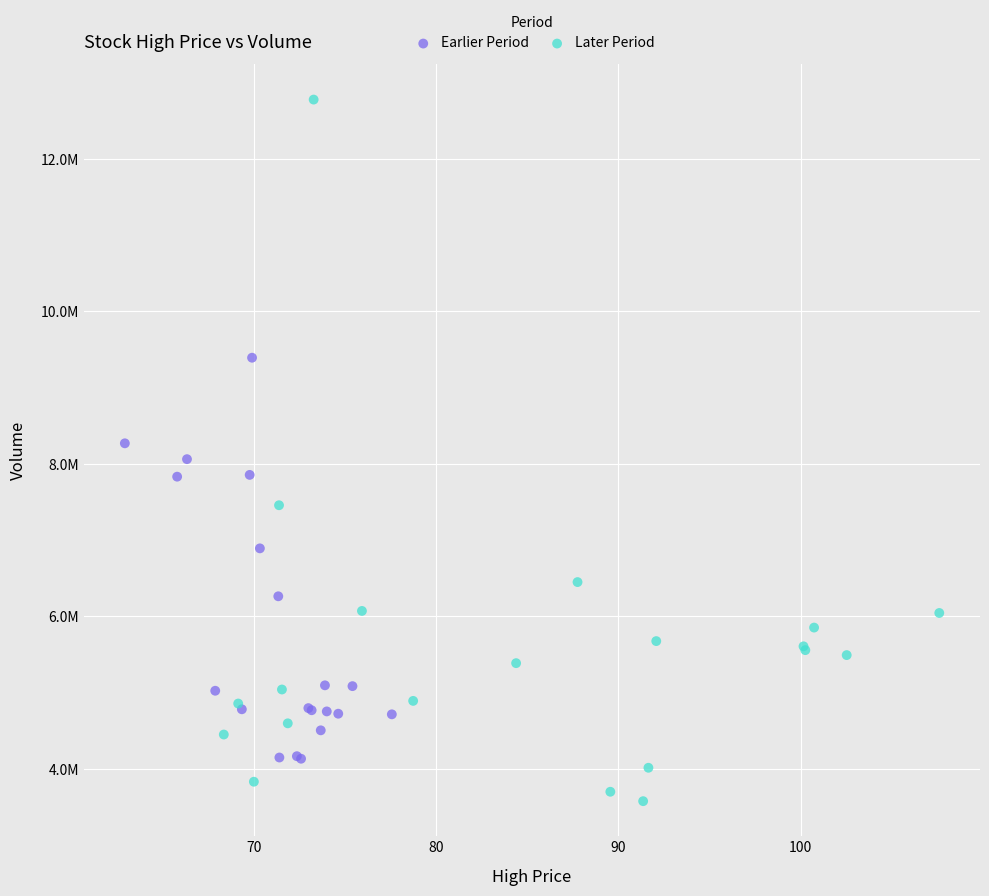

What are all the series names shown in the legend?

Earlier Period, Later Period